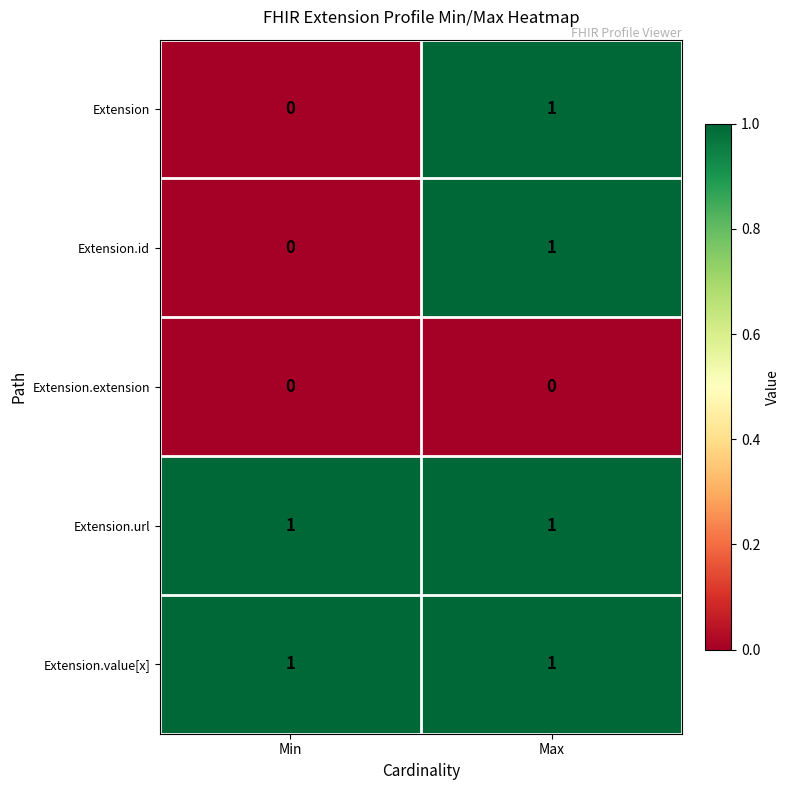

The Extension.url series shows 1 at Min. True or false?

True